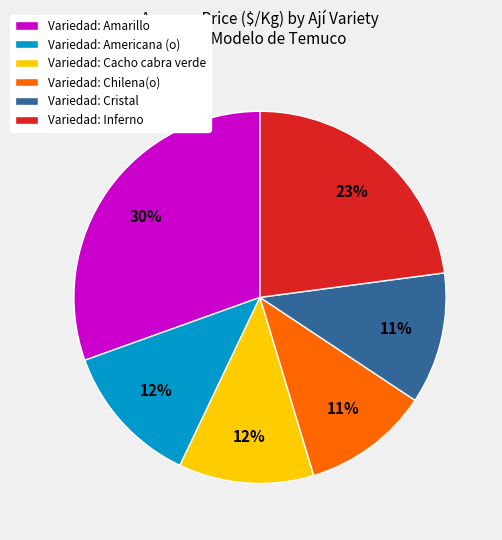

Is the sum of Variedad: Americana (o) and Variedad: Cacho cabra verde greater than half?

No